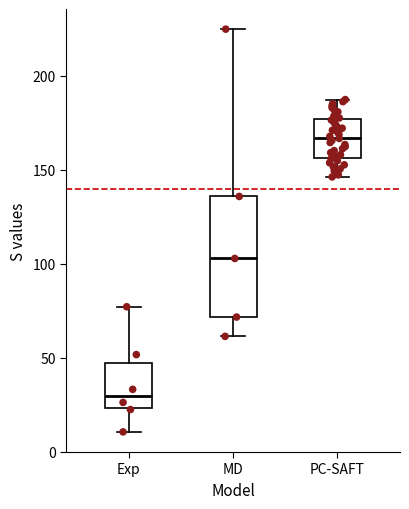

Where does the upper whisker of the box for MD end on the y-axis? The values are not printed on the chart, so give them approximately, as read against the axis.

225